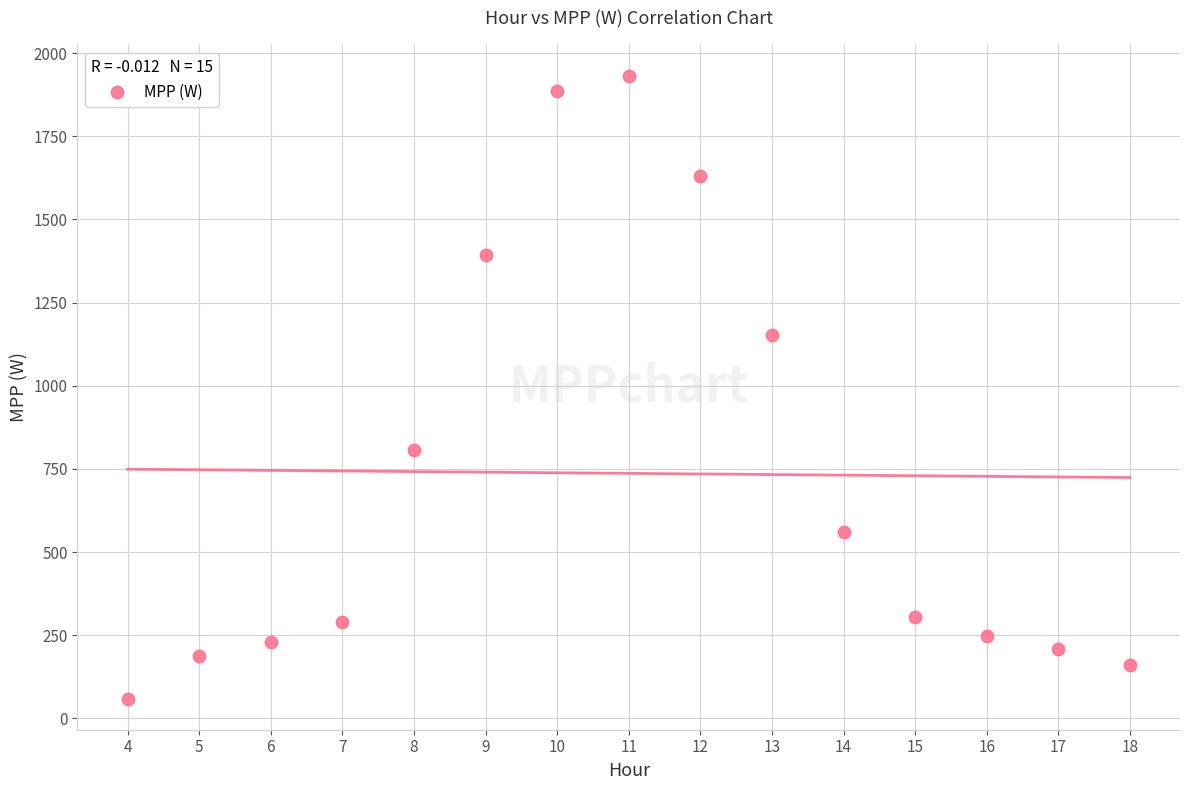

What is the range of Y values (max minus min)?

1871.1